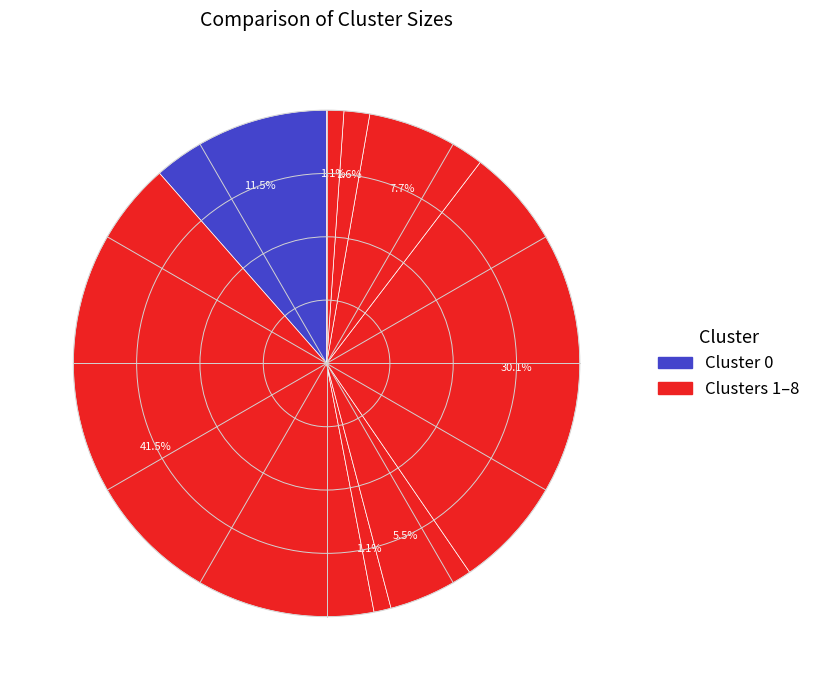

Count the number of slices in the pie.

8